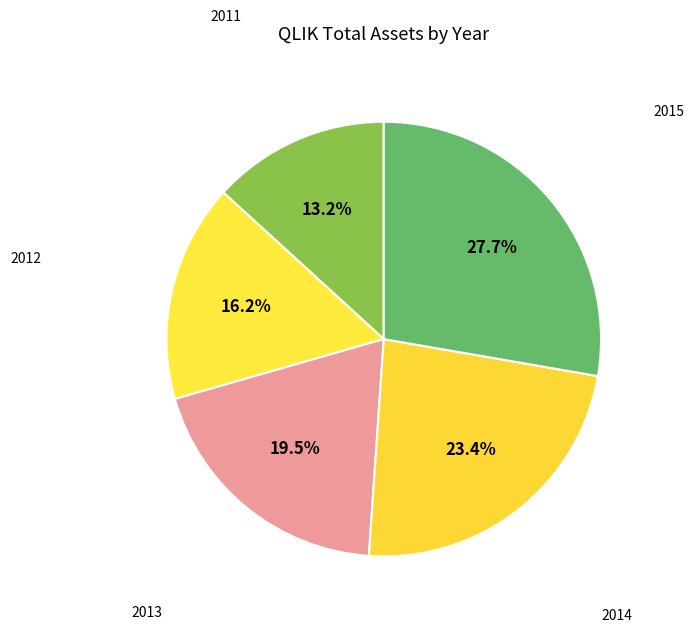

Count the number of slices in the pie.

5